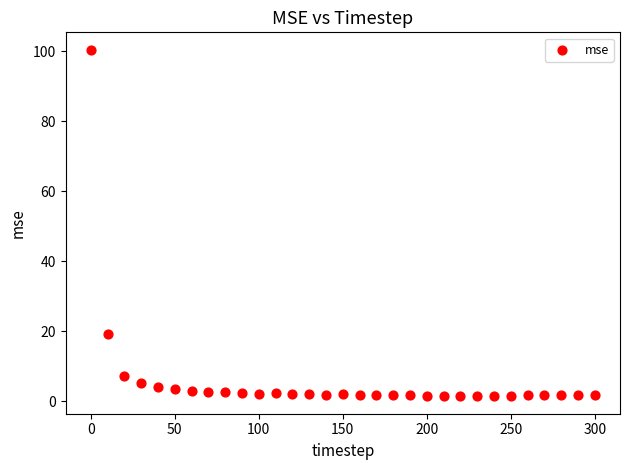

What is the range of X values (max minus min)?

300.0